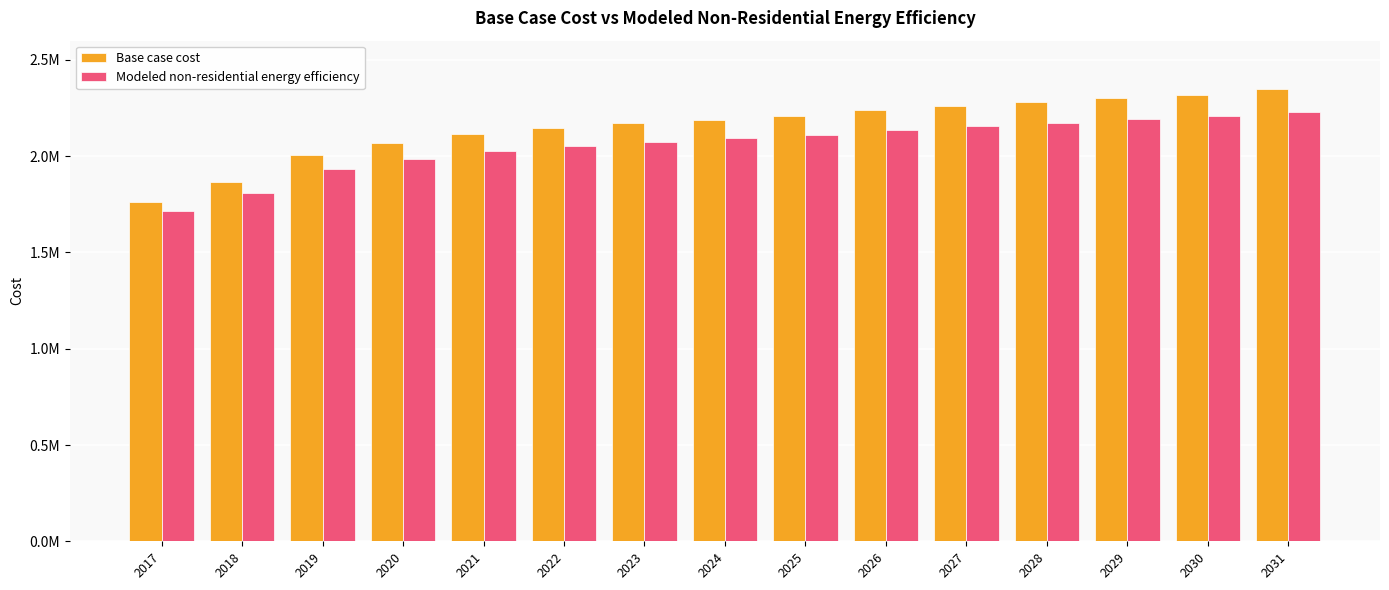

Are the bars grouped side by side (vs. stacked)?

Yes